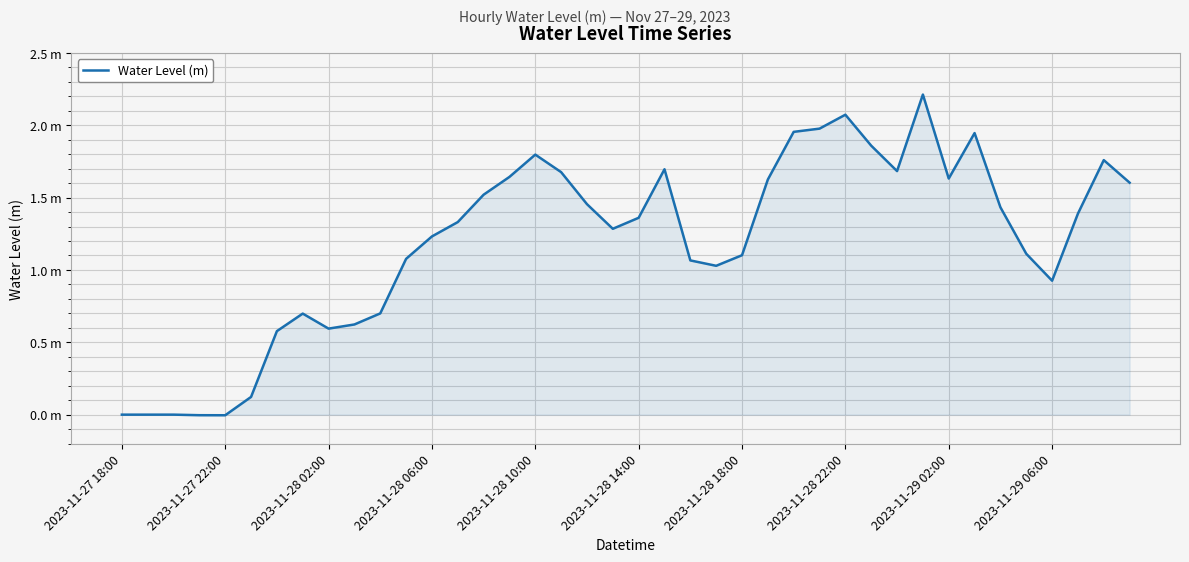

Does the chart have visible grid lines?

Yes